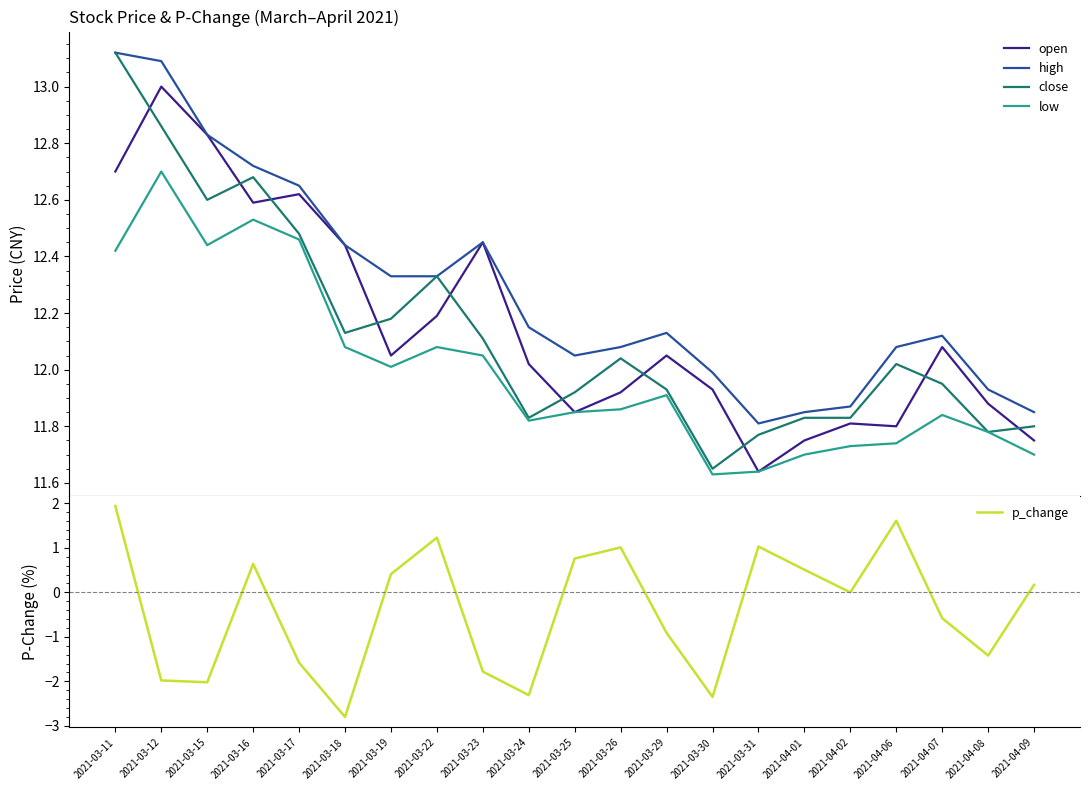

Rank the series by their maximum value, from lowest to highest.

p_change, low, open, high, close